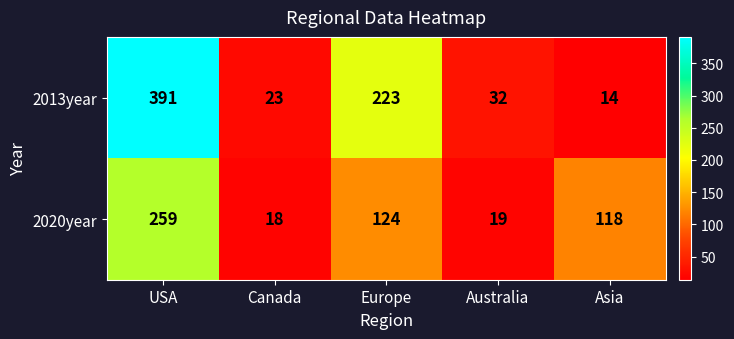

Which series has the largest total across all categories?

2013year